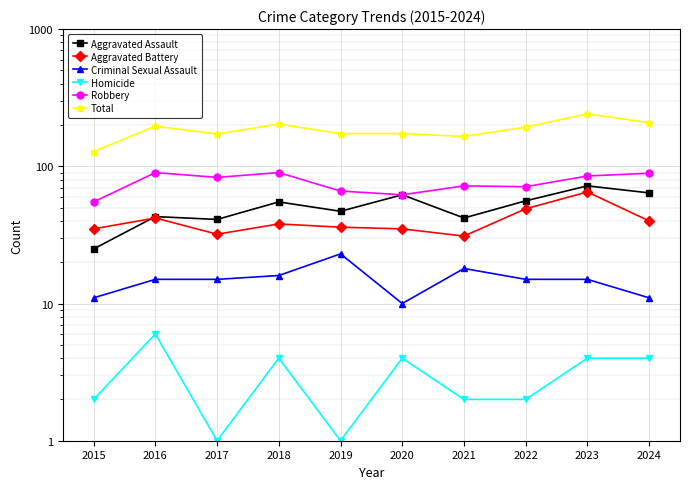

Reading left to right, transcribe all the data shown in this chart.

Aggravated Assault: 2015=25	2016=43	2017=41	2018=55	2019=47	2020=62	2021=42	2022=56	2023=72	2024=64
Aggravated Battery: 2015=35	2016=42	2017=32	2018=38	2019=36	2020=35	2021=31	2022=49	2023=65	2024=40
Criminal Sexual Assault: 2015=11	2016=15	2017=15	2018=16	2019=23	2020=10	2021=18	2022=15	2023=15	2024=11
Homicide: 2015=2	2016=6	2017=1	2018=4	2019=1	2020=4	2021=2	2022=2	2023=4	2024=4
Robbery: 2015=55	2016=90	2017=83	2018=90	2019=66	2020=62	2021=72	2022=71	2023=85	2024=89
Total: 2015=128	2016=196	2017=172	2018=203	2019=173	2020=173	2021=165	2022=193	2023=241	2024=208